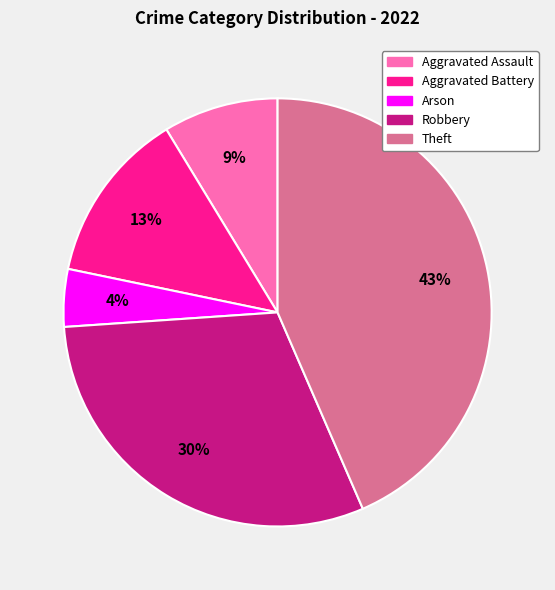

How many slices are in this pie chart?

5